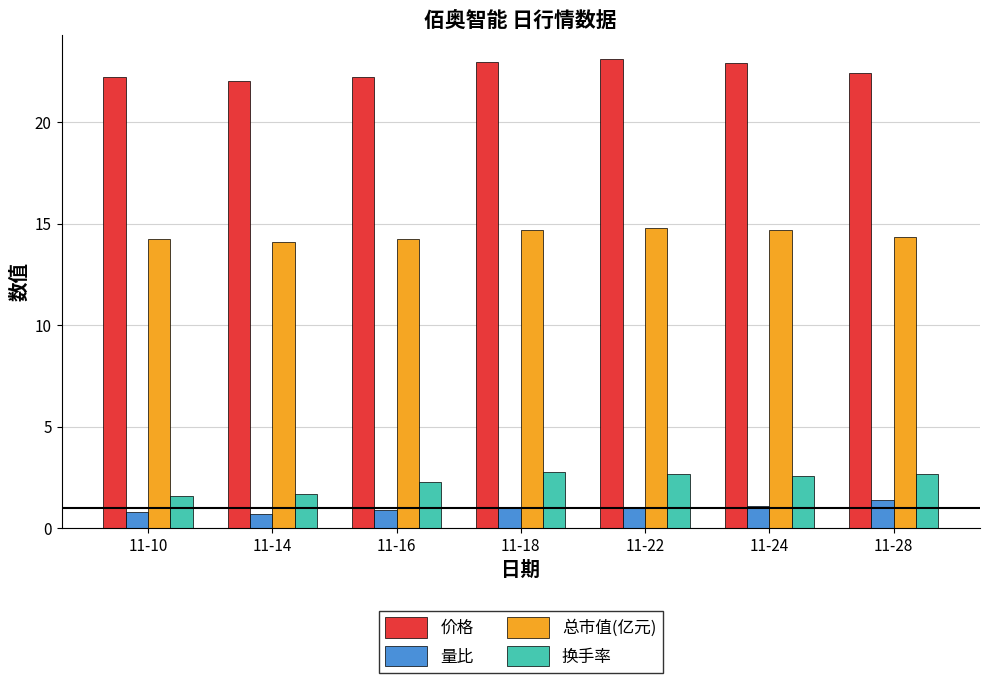

True or false: 价格 has a value of 39.6 at 11-28.

False